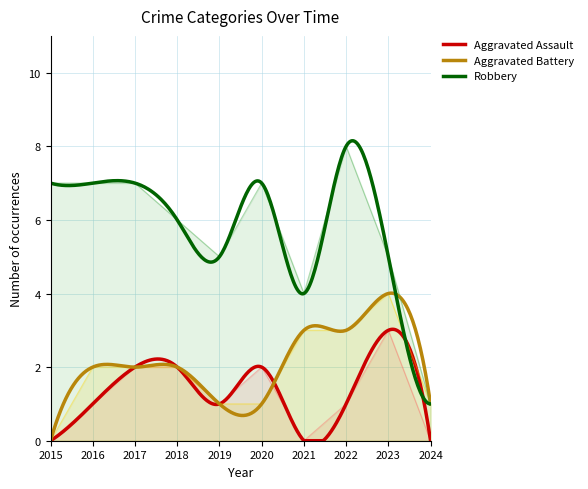

At which category does Aggravated Battery reach its first local peak?

2023